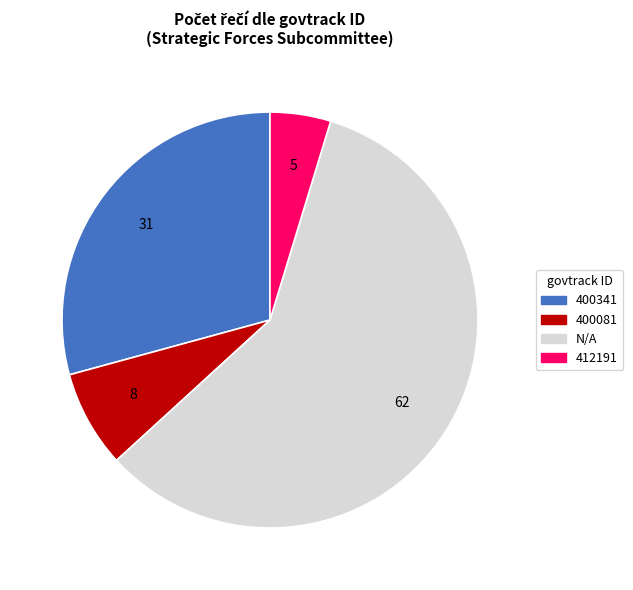

What is the ratio of the value at 400081 to the value at 412191?

1.6